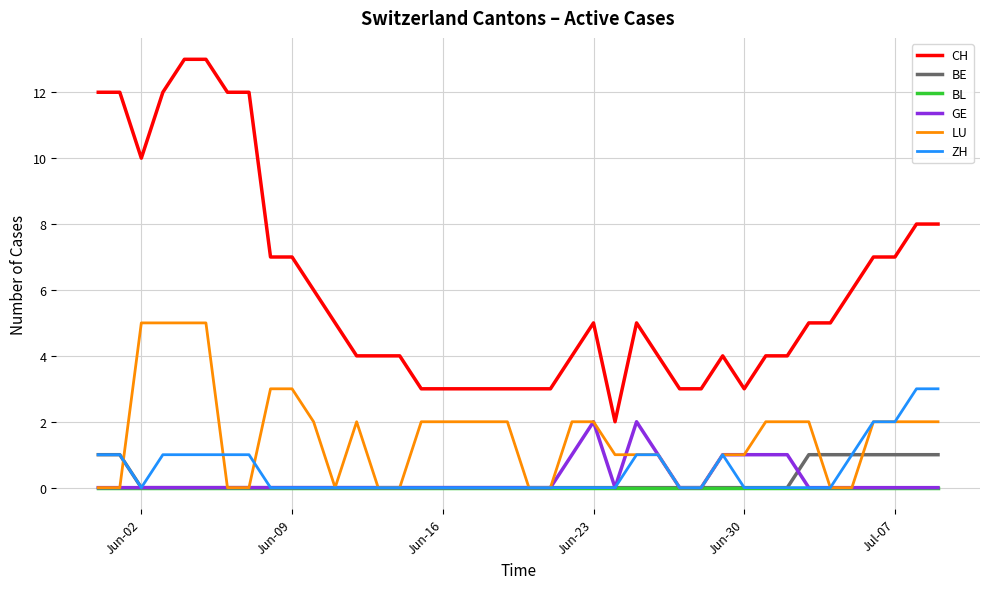

Which series has the largest total across all categories?

CH